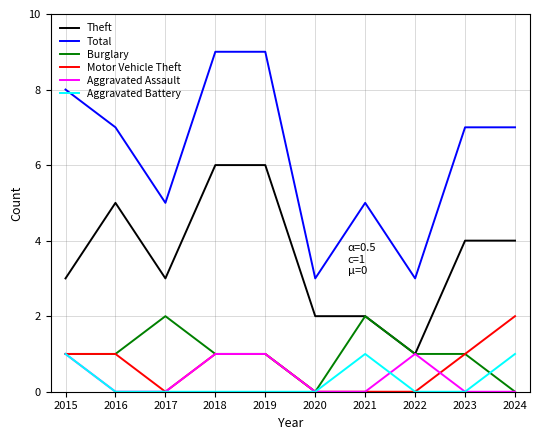

Which series has the widest spread of values?

Total